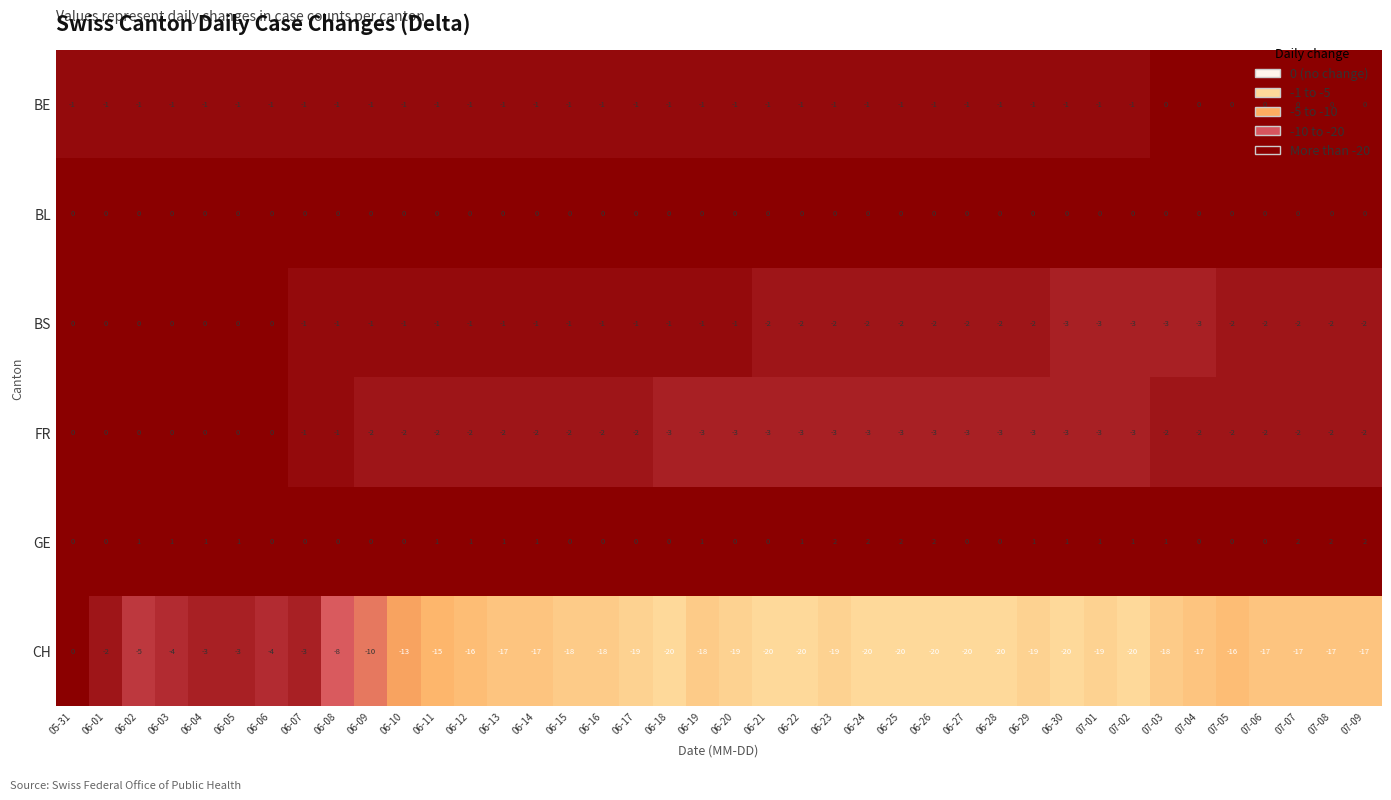

Which series has the widest spread of values?

CH